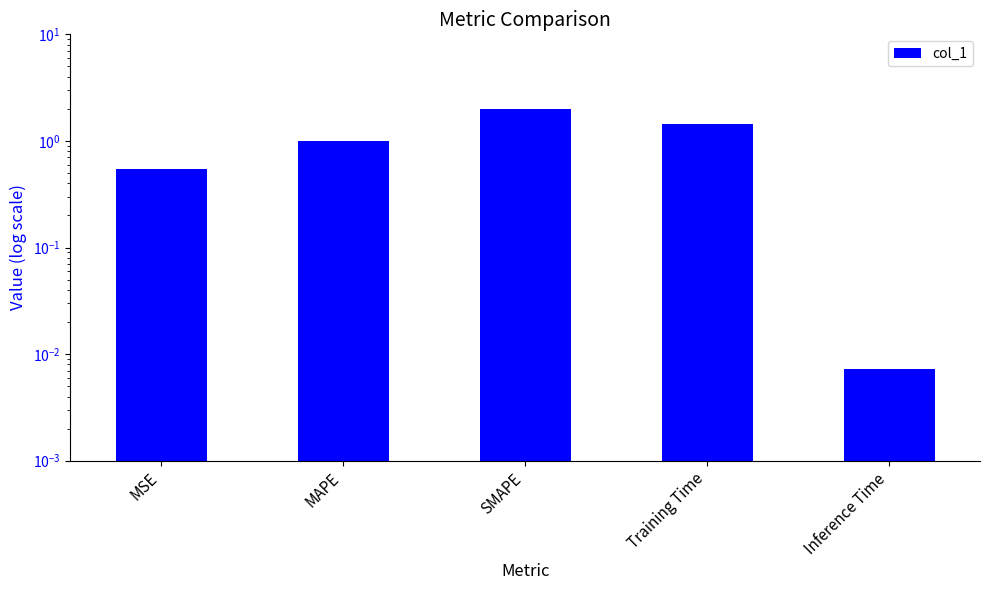

True or false: the data shows 2.0 at SMAPE.

True